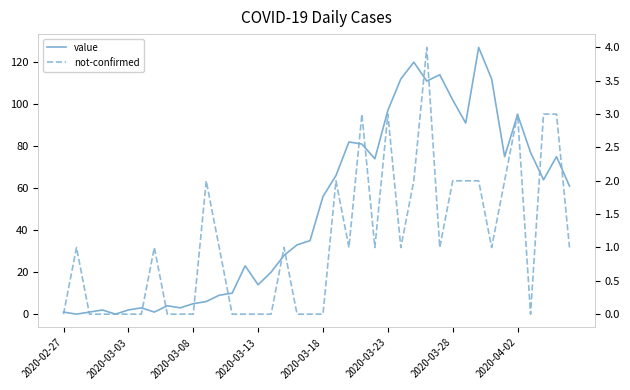

In not-confirmed, how many points are higher than both neighbors (excluding endpoints)?

9